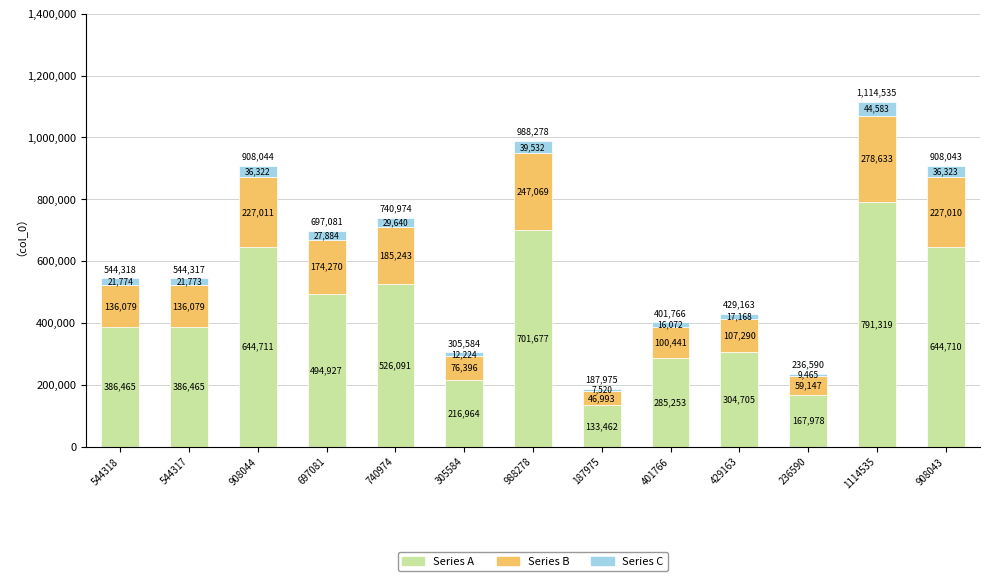

Reading right to left, list the values for the Series A series.

644710	791319	167978	304705	285253	133462	701677	216964	526091	494927	644711	386465	386465